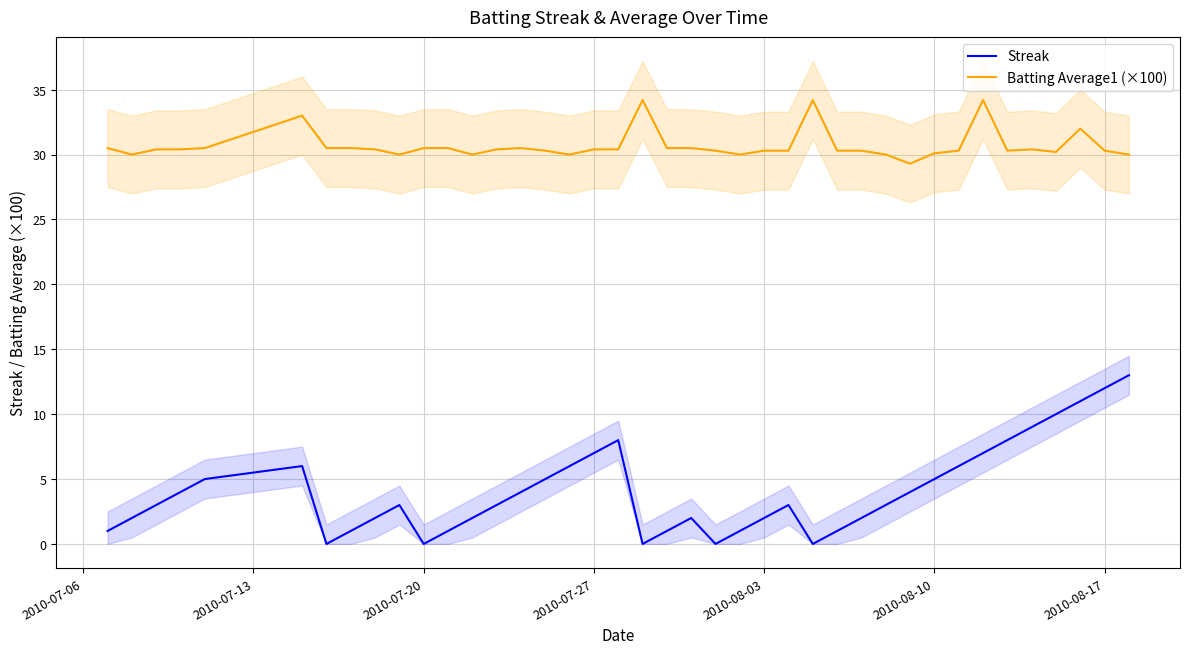

True or false: Batting Average1 (×100) and Streak intersect in this chart.

False